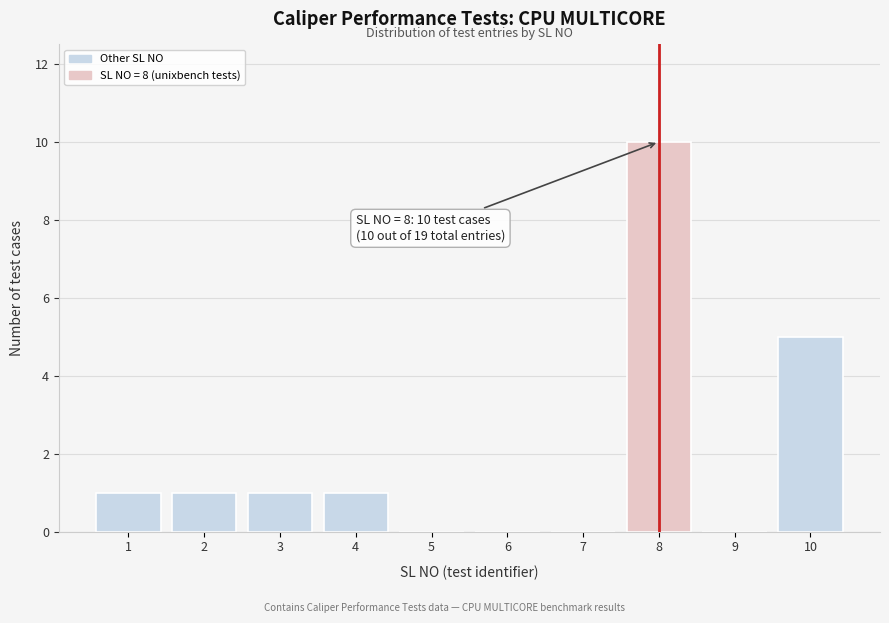

Reading right to left, list all the values displayed in this chart.

10=5	9=0	8=10	7=0	6=0	5=0	4=1	3=1	2=1	1=1